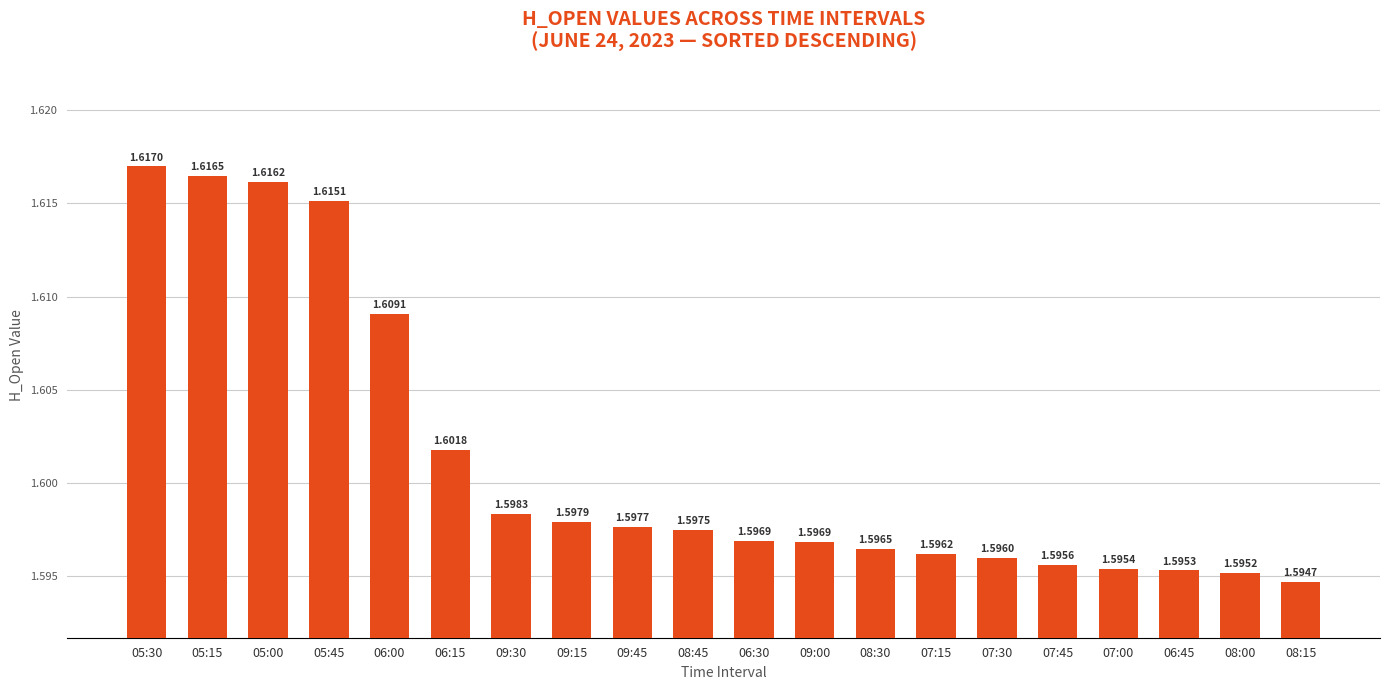

What is the ratio of the value at 06:30 to the value at 09:15?

1.0